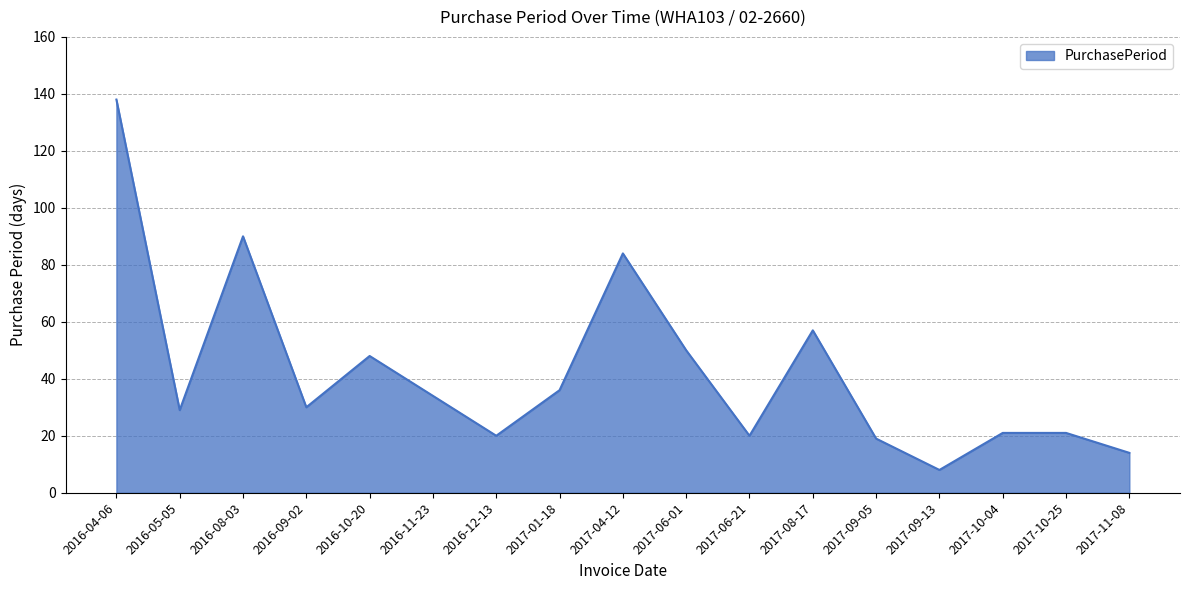

At which label is the value closest to 73?

2017-04-12